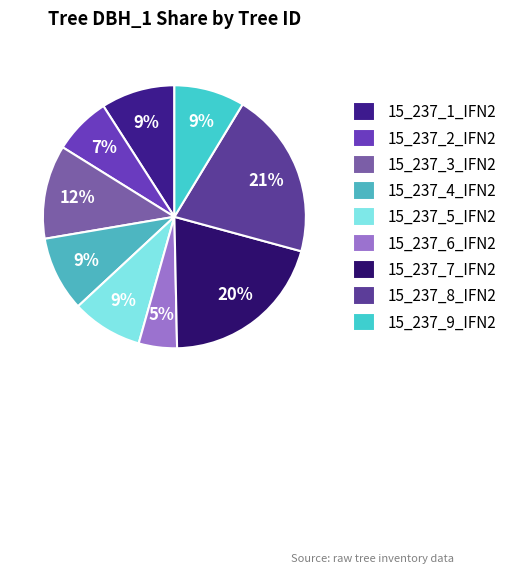

Does any single category account for the majority?

No